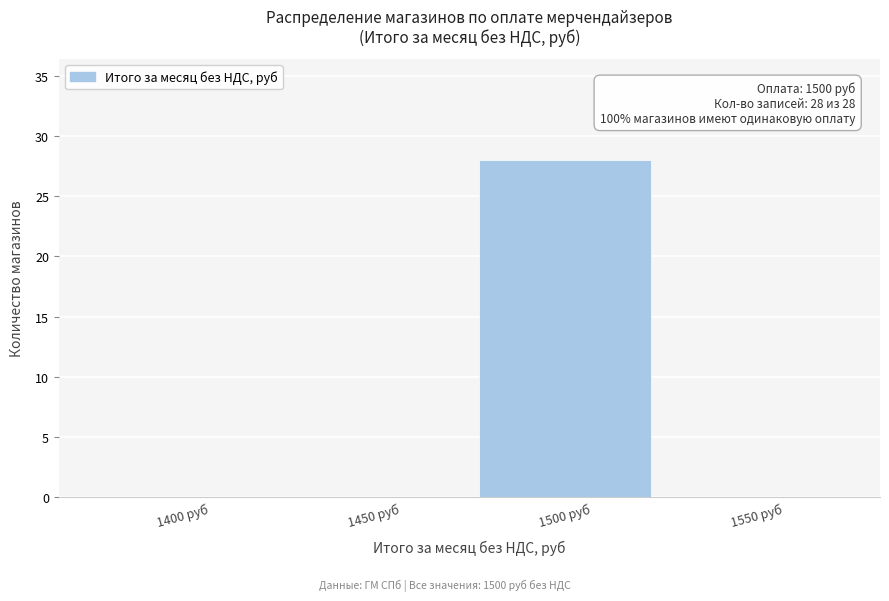

Reading right to left, extract all data points from this chart.

1550 руб=0	1500 руб=28	1450 руб=0	1400 руб=0